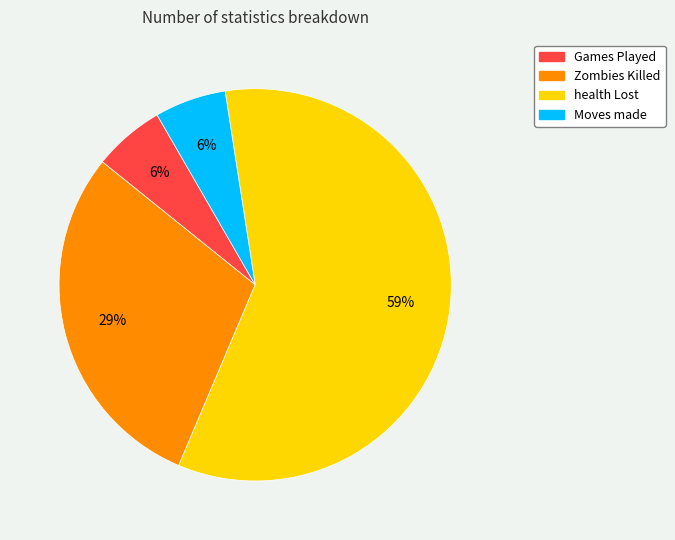

To the nearest percent, what portion does Games Played represent?

6%